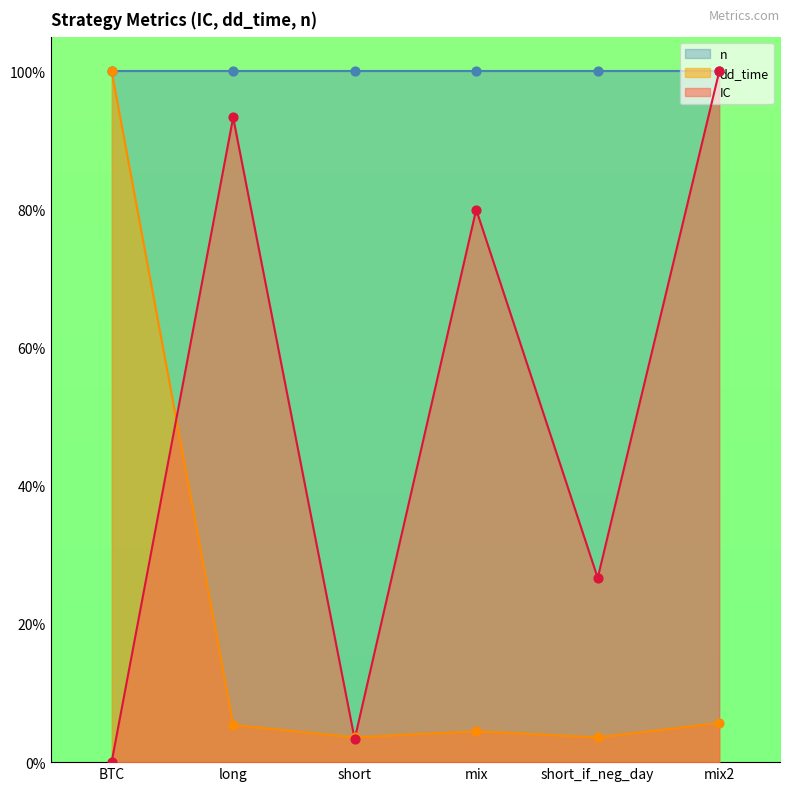

At which label does dd_time reach its peak?

BTC